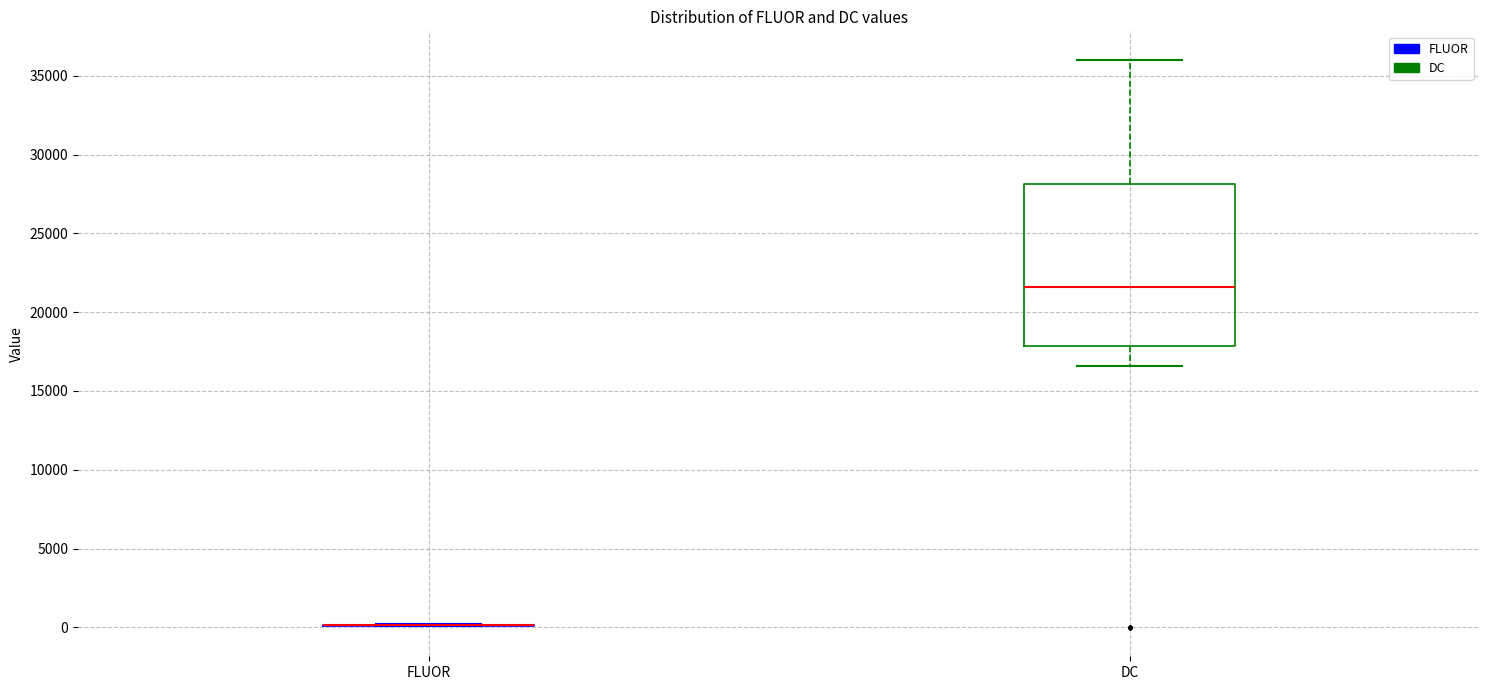

Which box is the tallest, from its lower edge to its upper edge?

DC